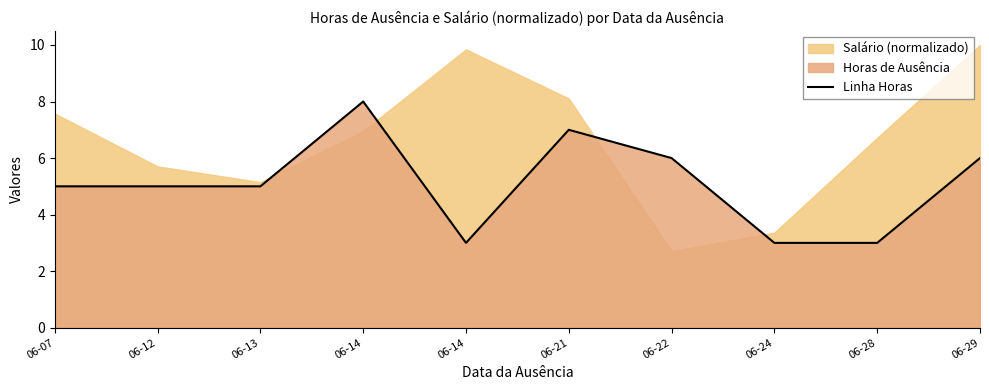

How many interior local peaks (higher than both neighbors) does the data have?

2